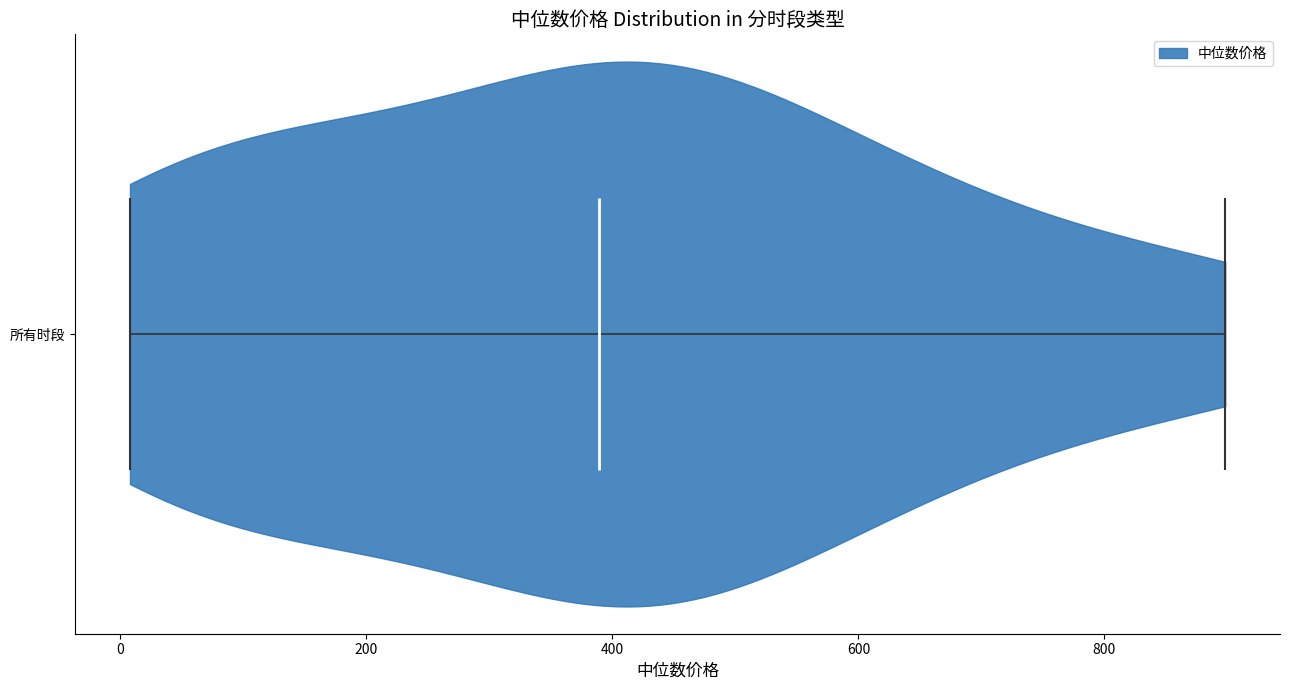

What is the highest point the violin for 所有时段 reaches on the x-axis? The values are not printed on the chart, so give them approximately, as read against the axis.

900